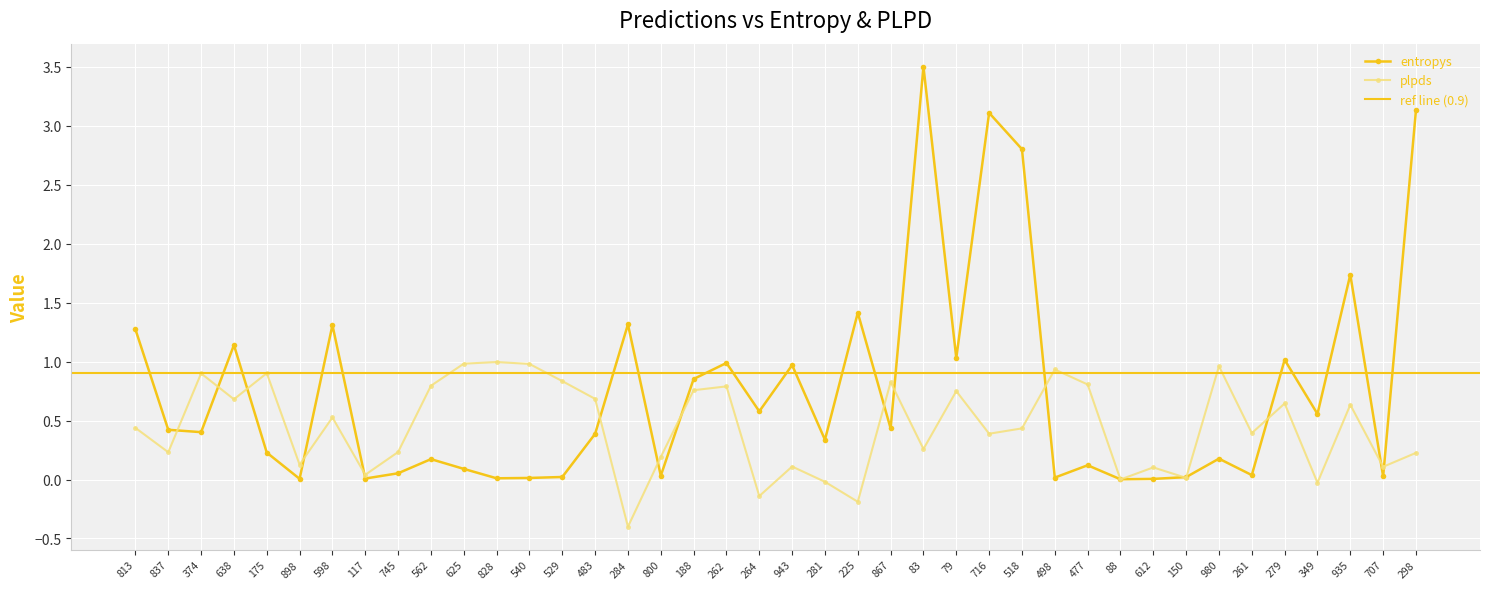

Which category has the highest value in the entropys series?

83